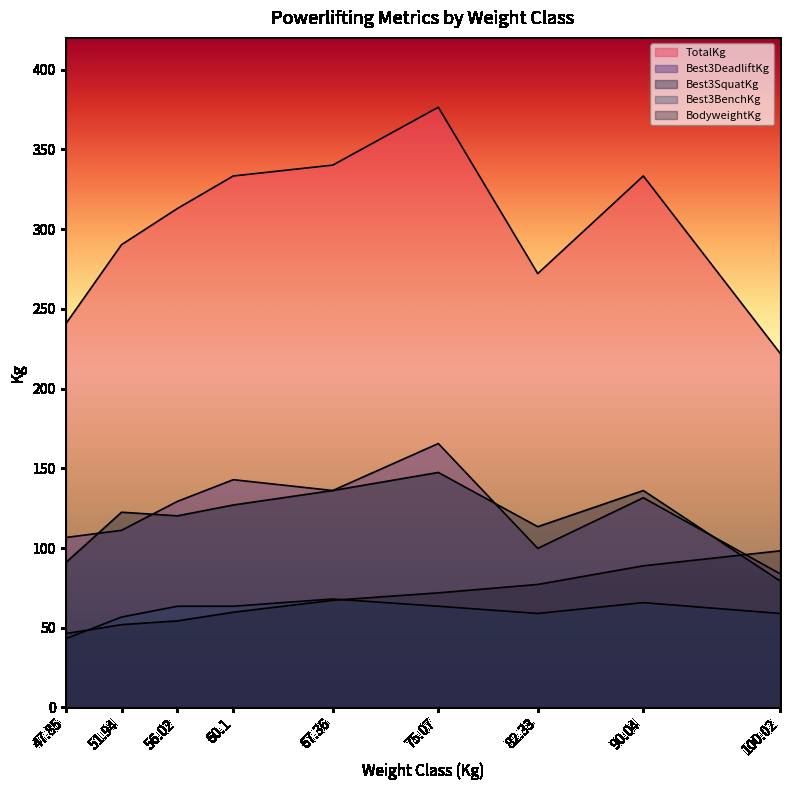

What position from the left is 82.33?

7